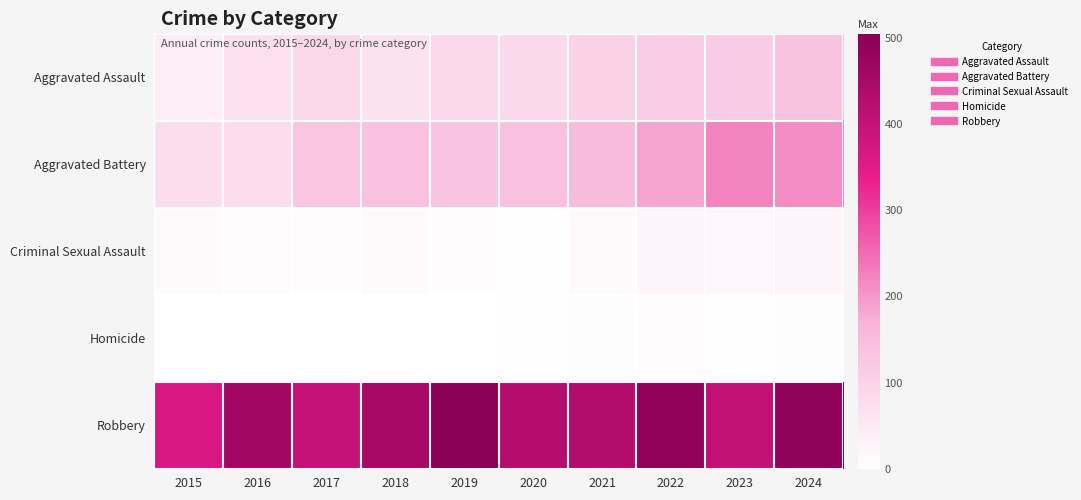

At how many categories does at least one series exceed 289?

10